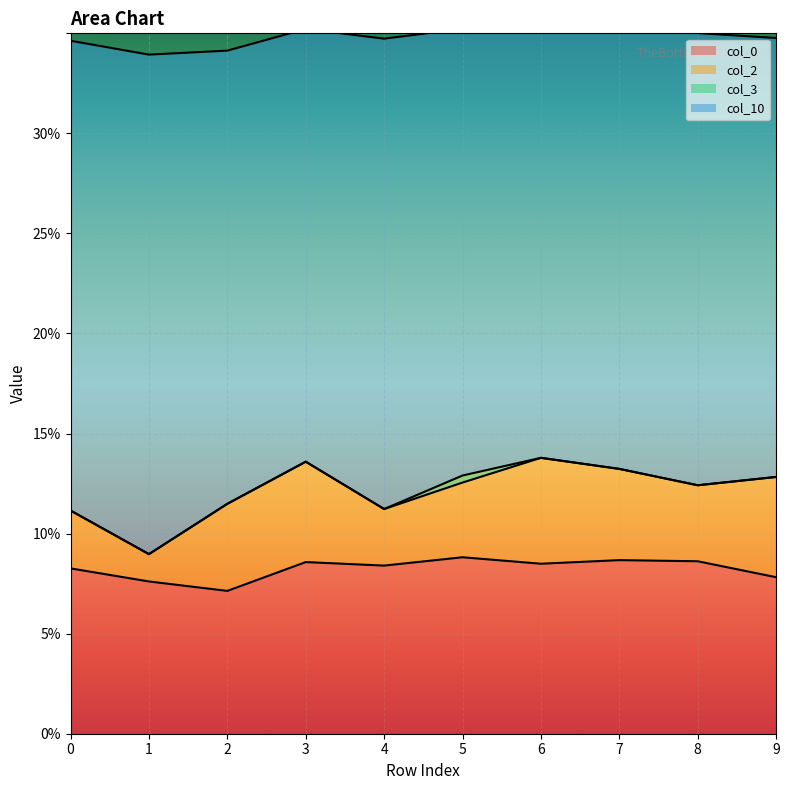

What is the minimum value for col_0?

0.1